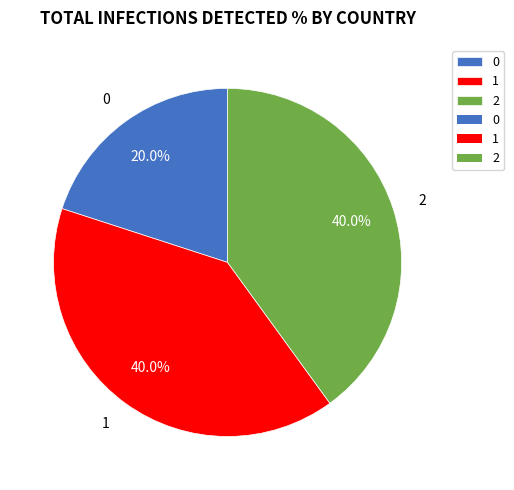

The 2 slice represents 40% of the pie. True or false?

True